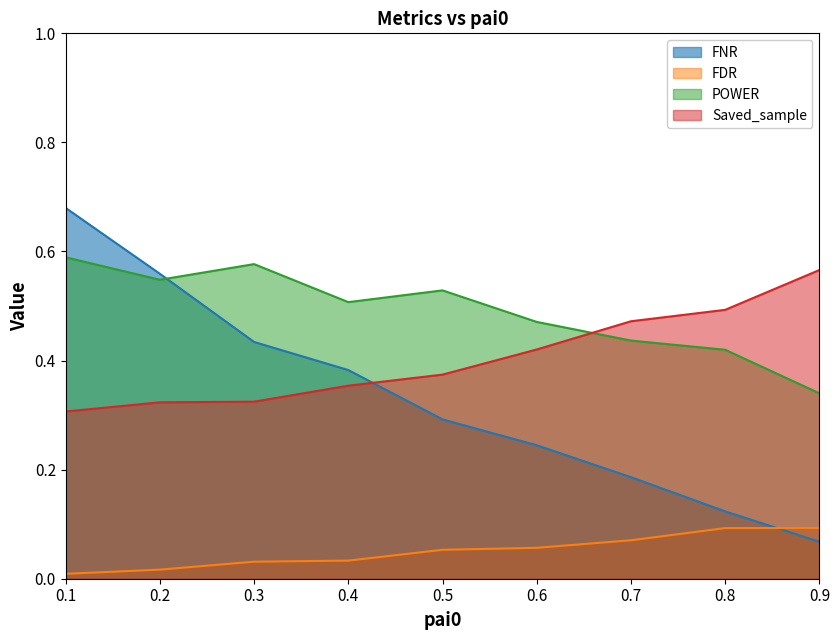

Reading right to left, what are all the values shown in this chart?

FNR: 0.9=0.1	0.8=0.1	0.7=0.2	0.6=0.2	0.5=0.3	0.4=0.4	0.3=0.4	0.2=0.6	0.1=0.7
FDR: 0.9=0.1	0.8=0.1	0.7=0.1	0.6=0.1	0.5=0.1	0.4=0.0	0.3=0.0	0.2=0.0	0.1=0.0
POWER: 0.9=0.3	0.8=0.4	0.7=0.4	0.6=0.5	0.5=0.5	0.4=0.5	0.3=0.6	0.2=0.5	0.1=0.6
Saved_sample: 0.9=0.6	0.8=0.5	0.7=0.5	0.6=0.4	0.5=0.4	0.4=0.4	0.3=0.3	0.2=0.3	0.1=0.3